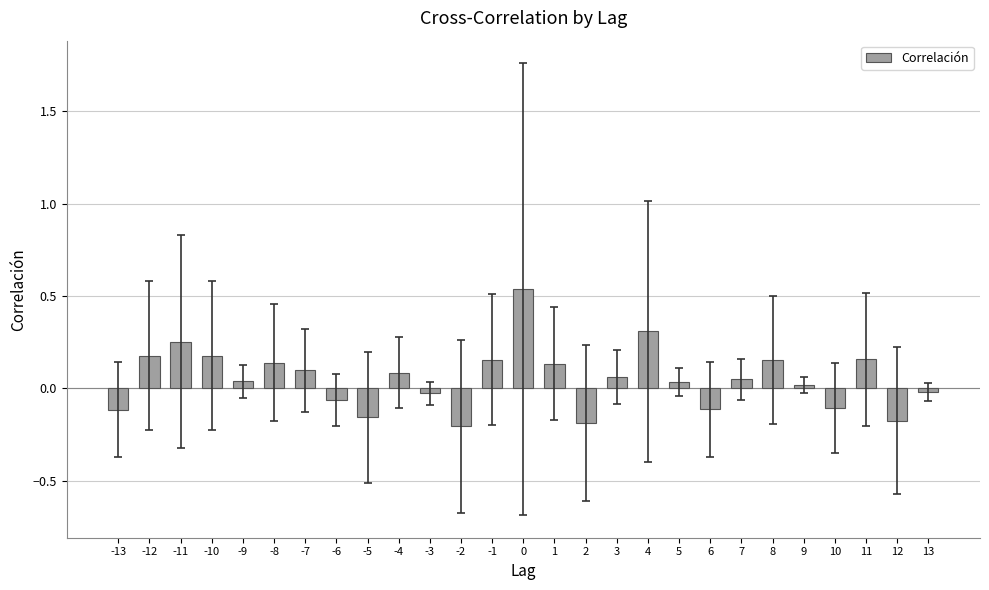

Which has a higher value, 8 or 10?

8